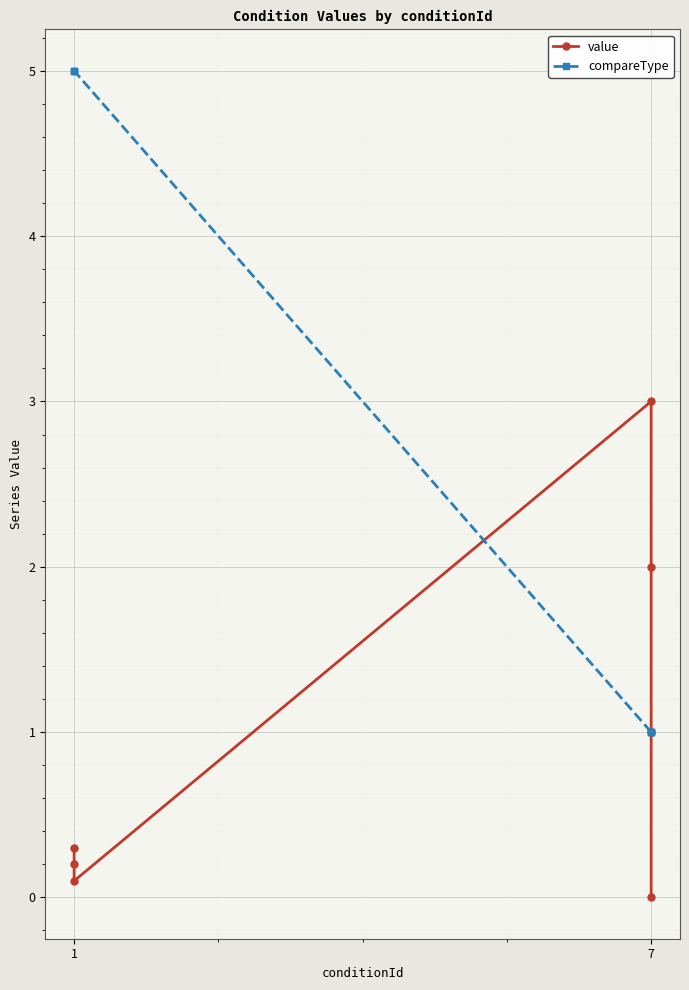

How many values in value are above zero?

6